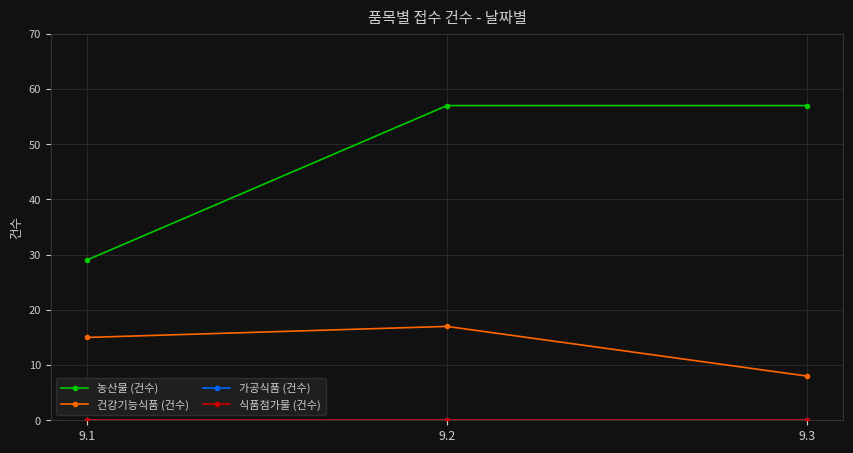

Does the chart have visible grid lines?

Yes